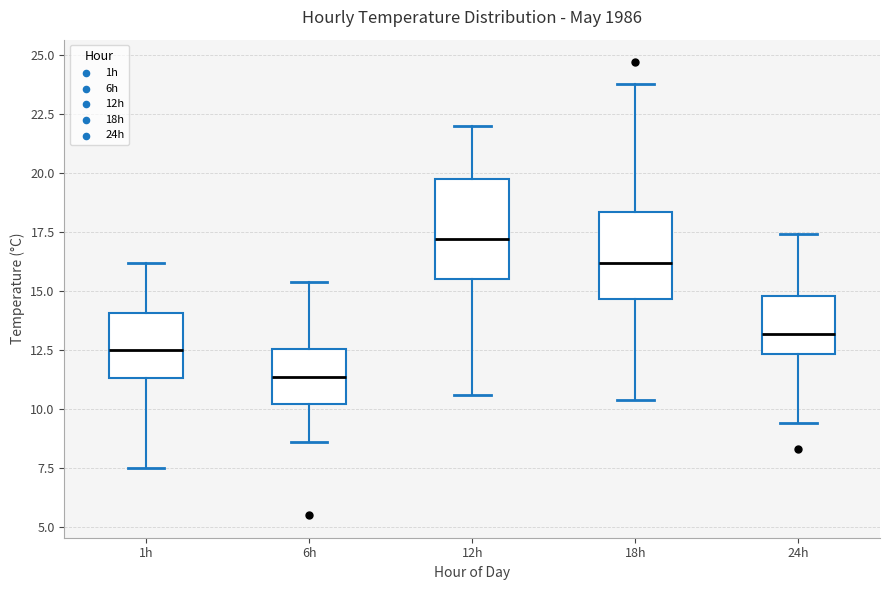

Where does the median line of the box for 12h sit on the y-axis? The values are not printed on the chart, so give them approximately, as read against the axis.

17.0